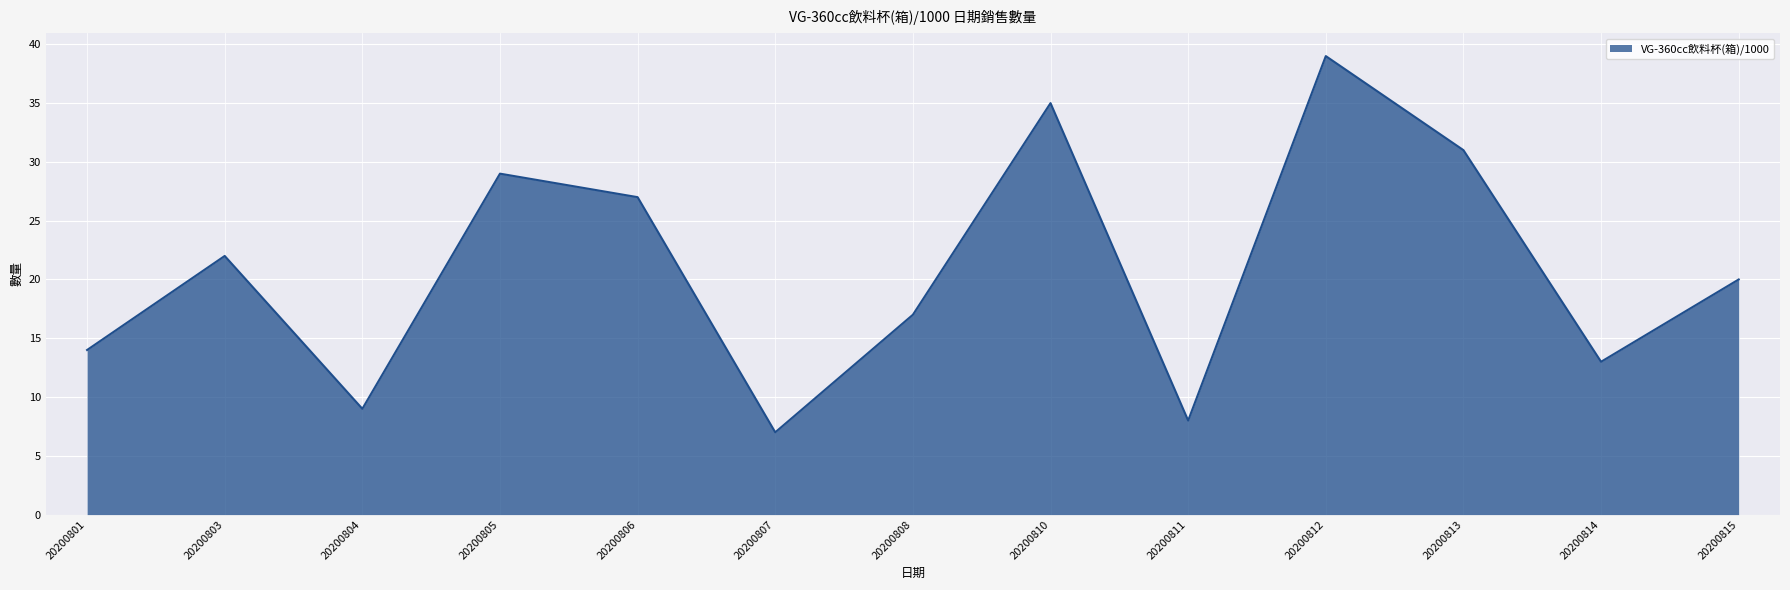

What is the difference between the values at 20200808 and 20200806?

10